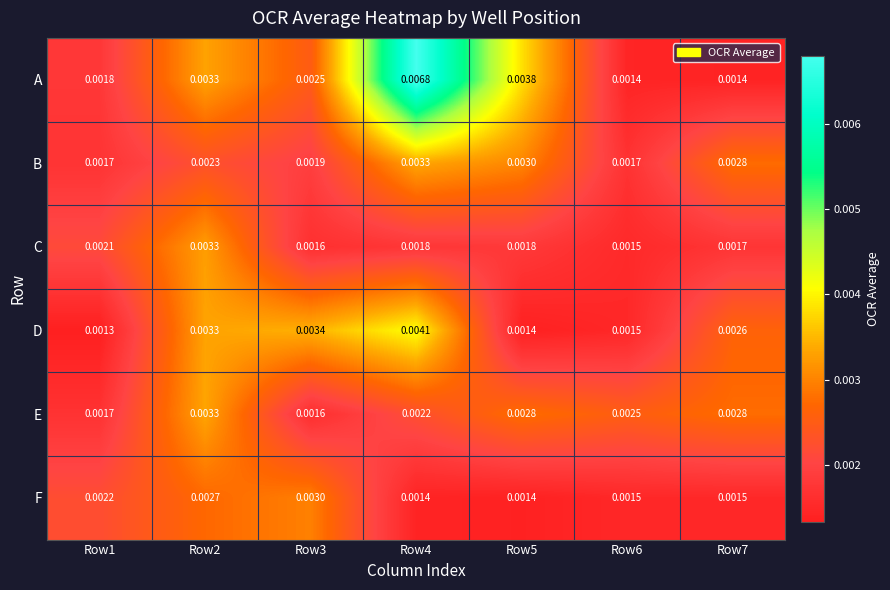

Is the value of B at Row5 greater than the value of C at Row4?

Yes